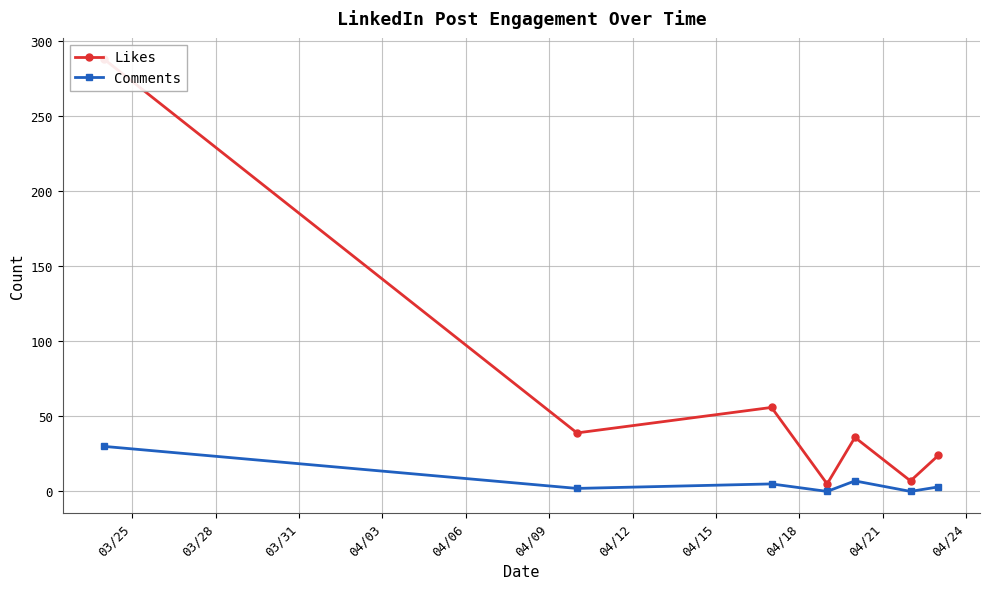

What is the highest value of the Comments series?

30